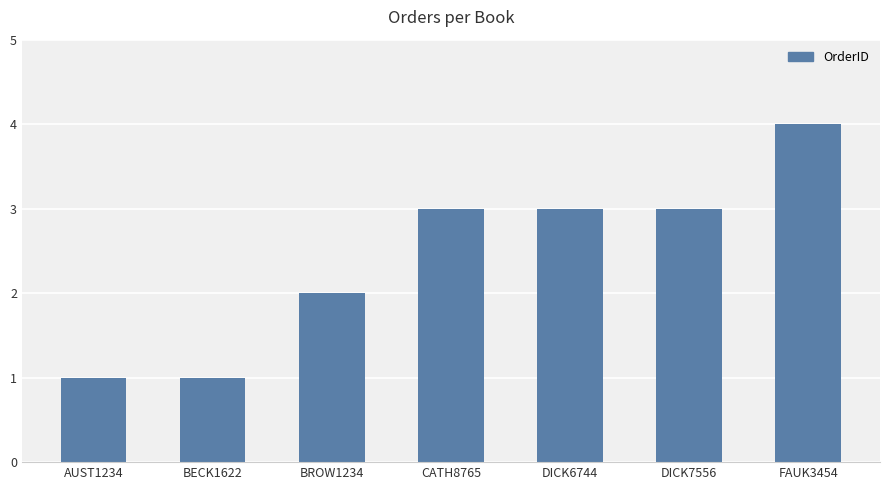

Reading left to right, list all the values displayed in this chart.

1	1	2	3	3	3	4